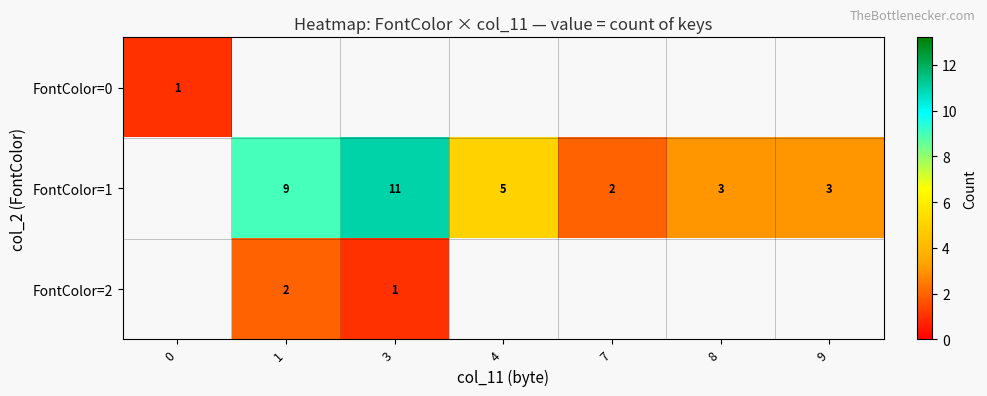

True or false: FontColor=2 has a value of 2 at 3.

False